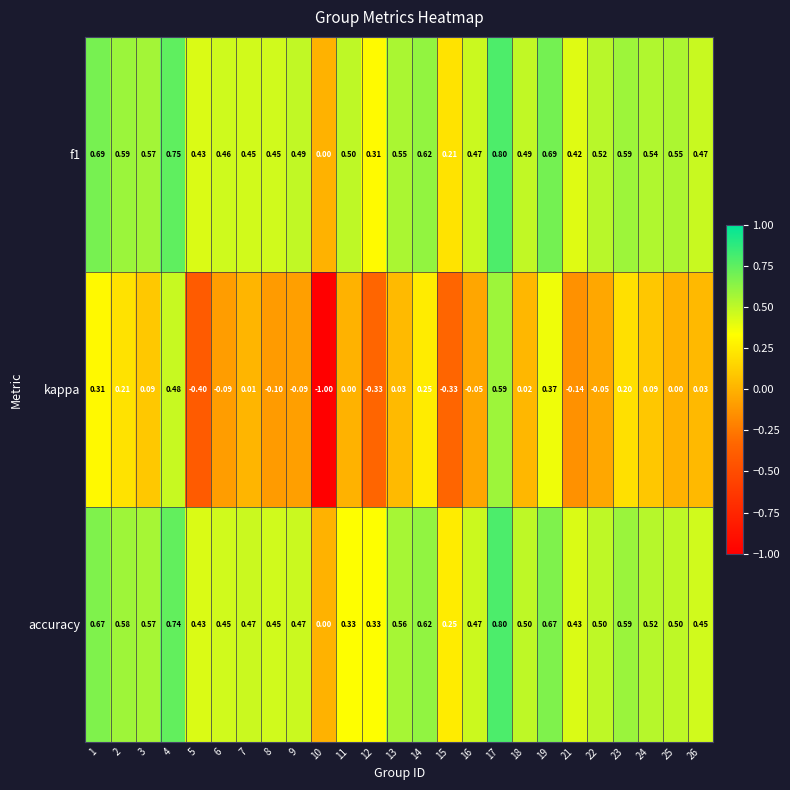

Which series has the largest range (max minus min)?

kappa